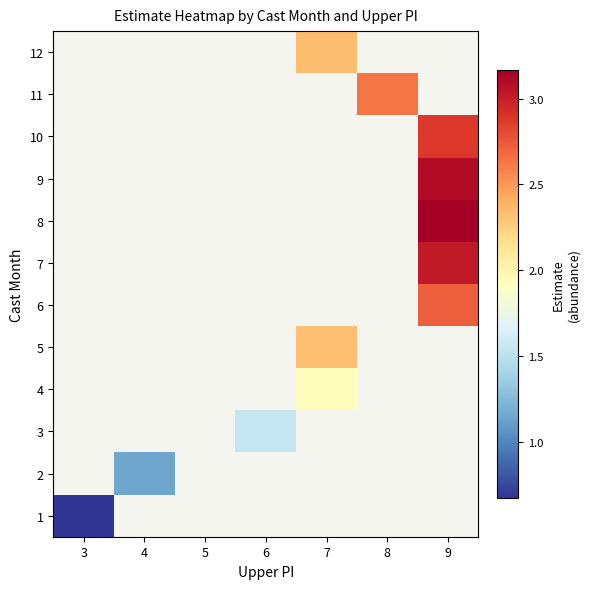

Which category has the lowest value across all series?

3